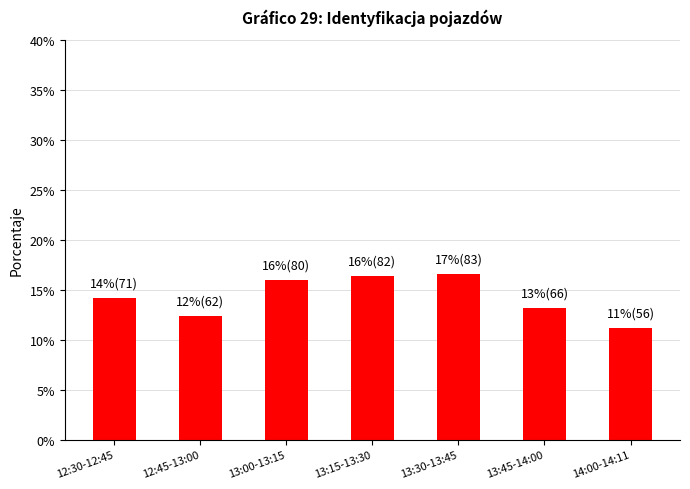

Approximately how many times larger is the value at 13:30-13:45 compared to 13:45-14:00?

1.3